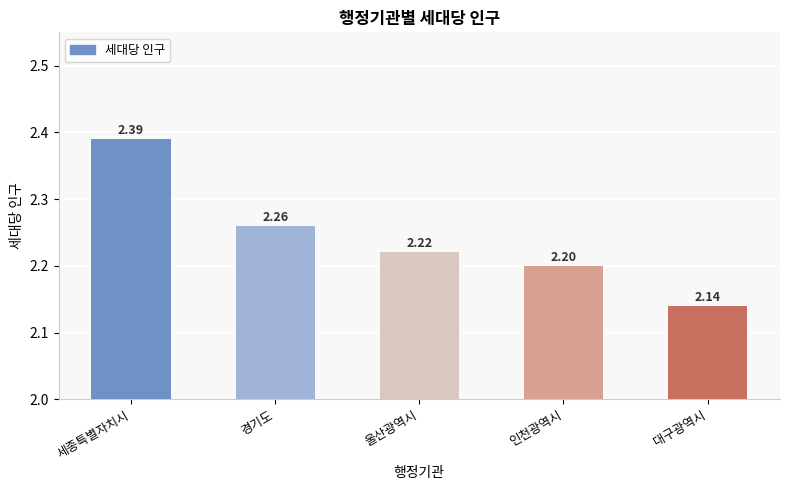

Are the bars grouped side by side (vs. stacked)?

No